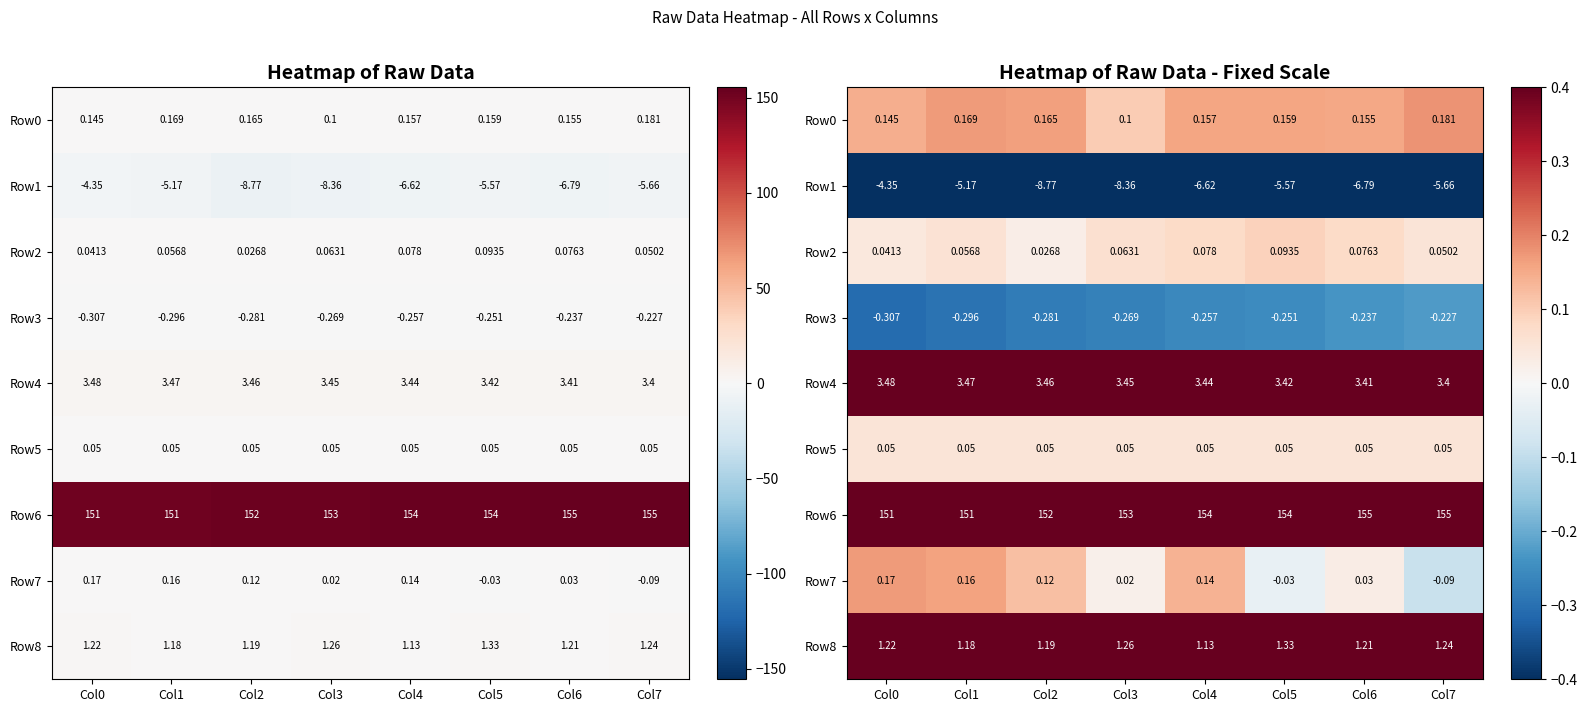

Rank the categories by Row0 value from lowest to highest.

Col3, Col0, Col6, Col4, Col5, Col2, Col1, Col7